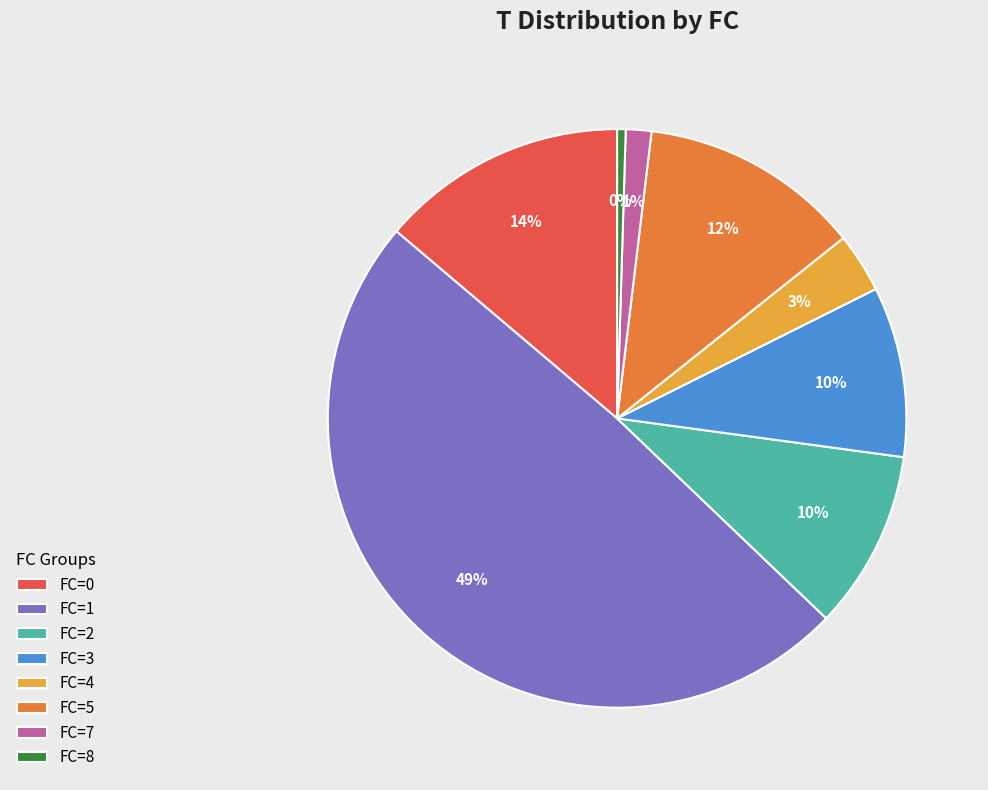

True or false: FC=5 accounts for 2% of the total.

False